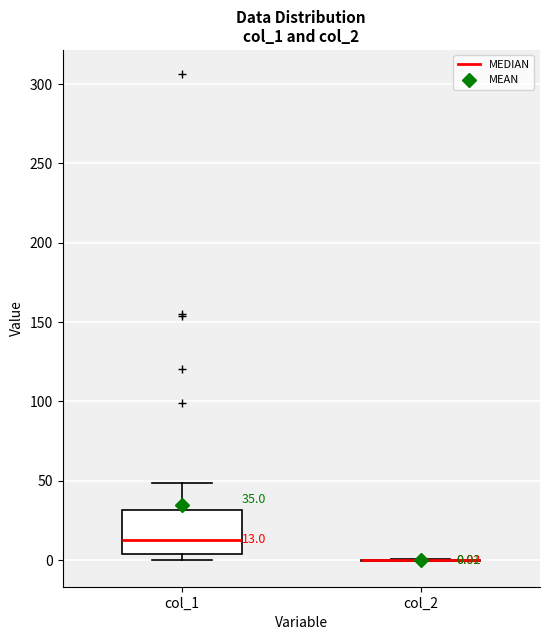

Comparing the boxes themselves (not the whiskers), which one is the tallest?

col_1